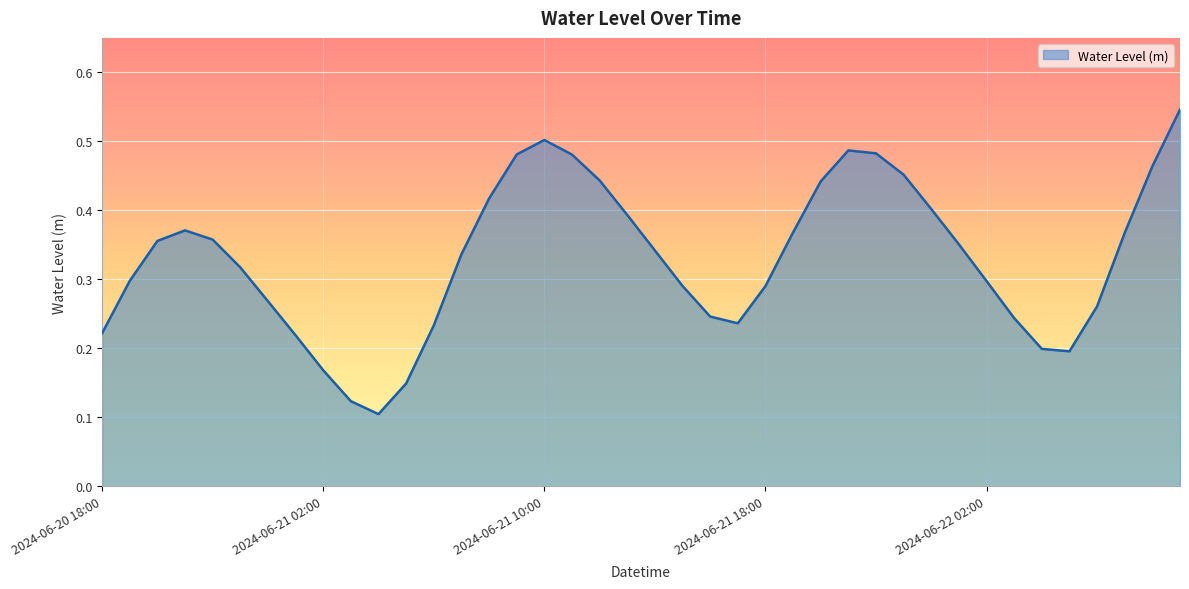

What is the label of the 23rd point from the right?

2024-06-21 11:00